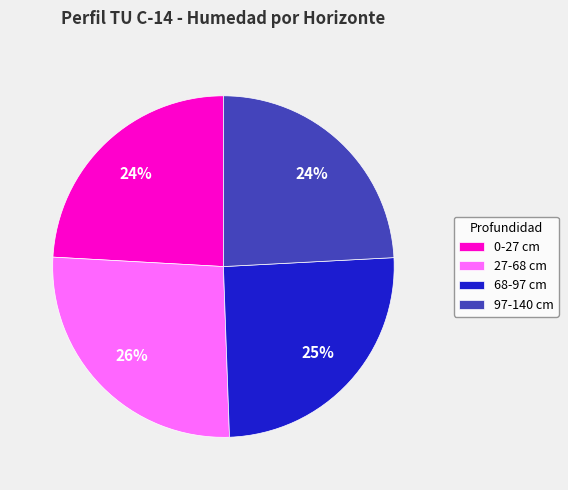

Is the sum of 0-27 and 97-140 greater than half?

No